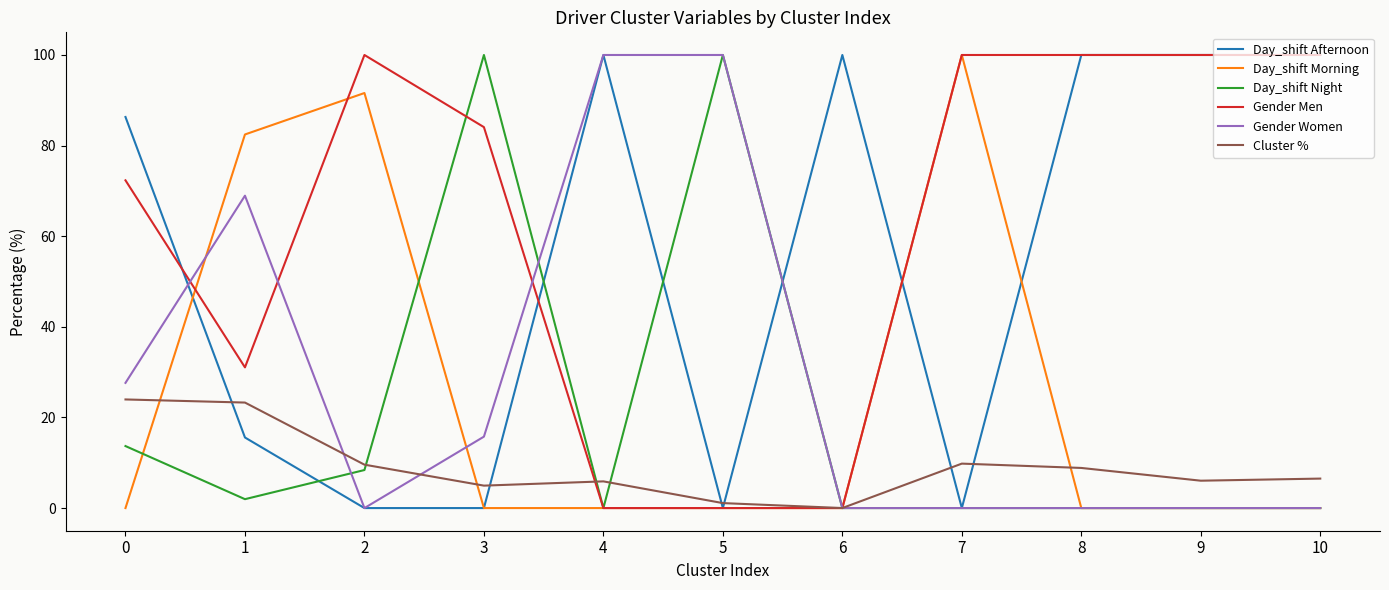

What is the highest value of the Gender Women series?

100.0